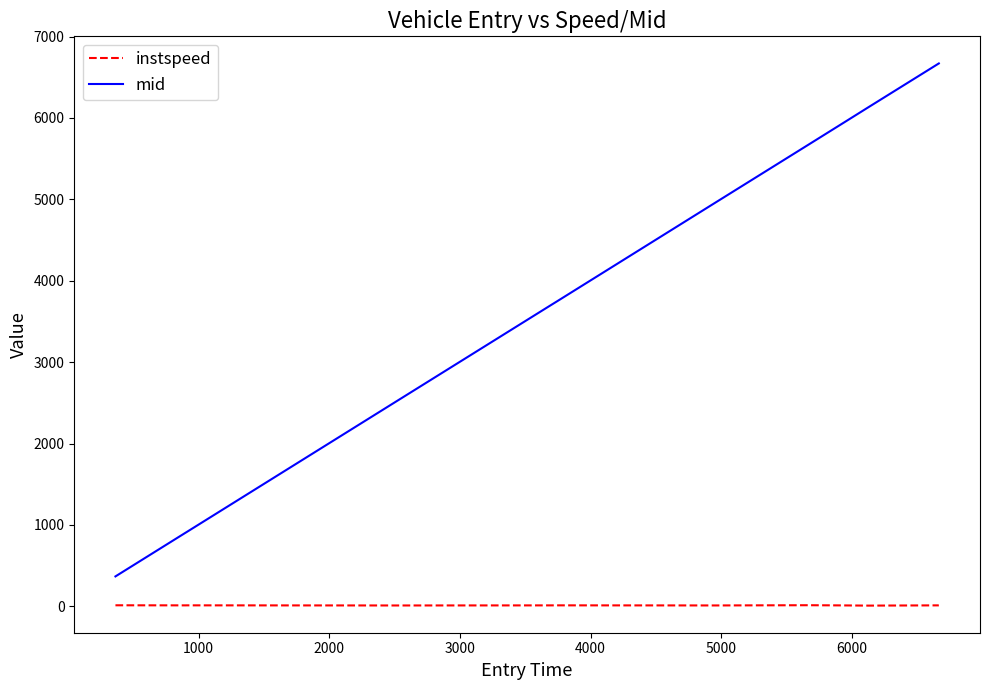

True or false: mid and instspeed intersect in this chart.

False